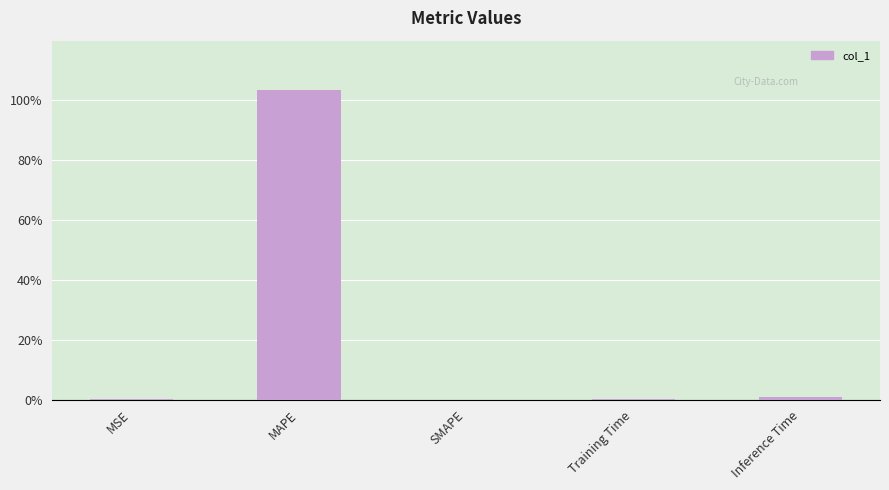

What is the approximate value at MAPE?

103.2